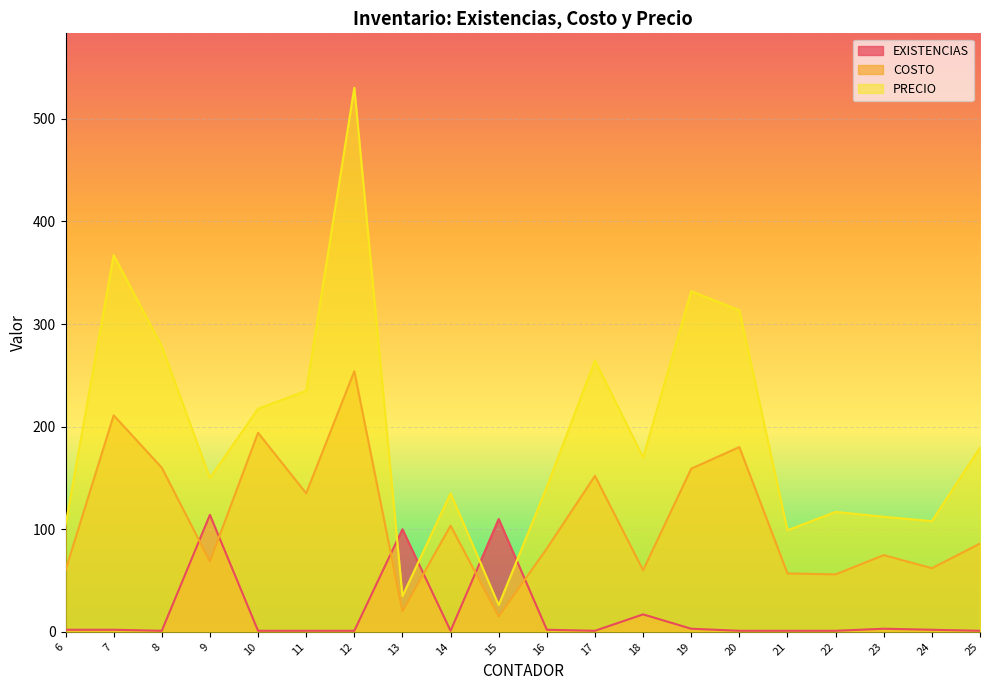

What is the average value of the PRECIO series?

195.8